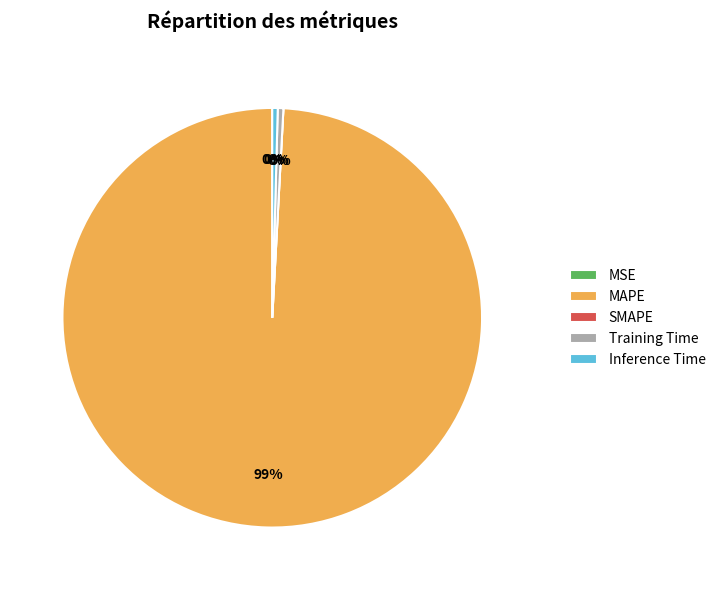

Is it true that SMAPE is 13% of the pie?

False